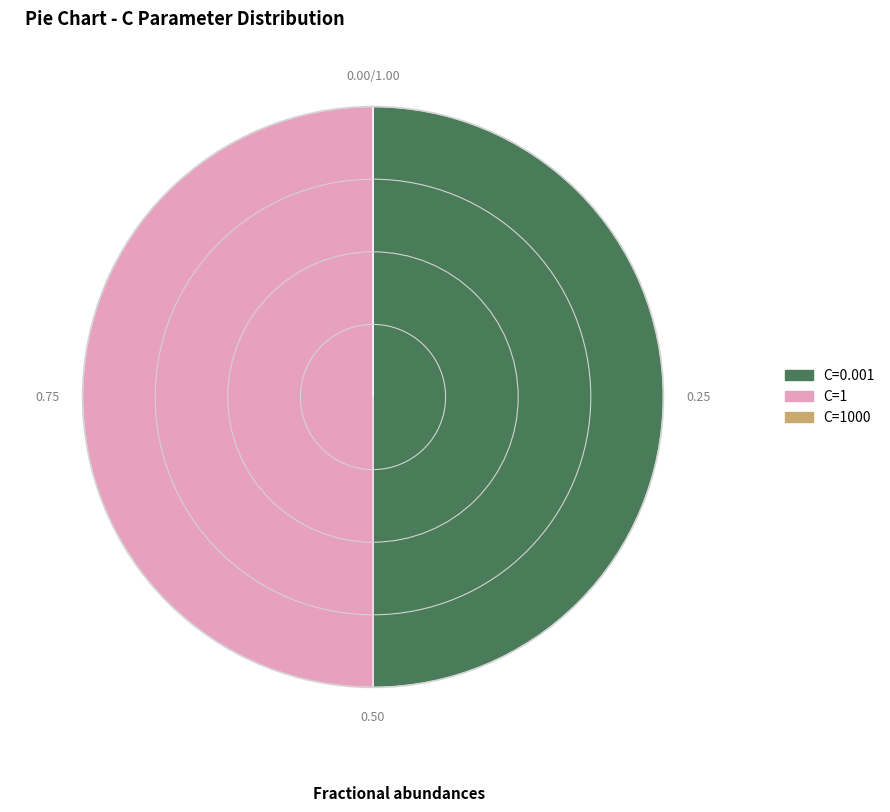

The C=1 slice represents 50% of the pie. True or false?

True